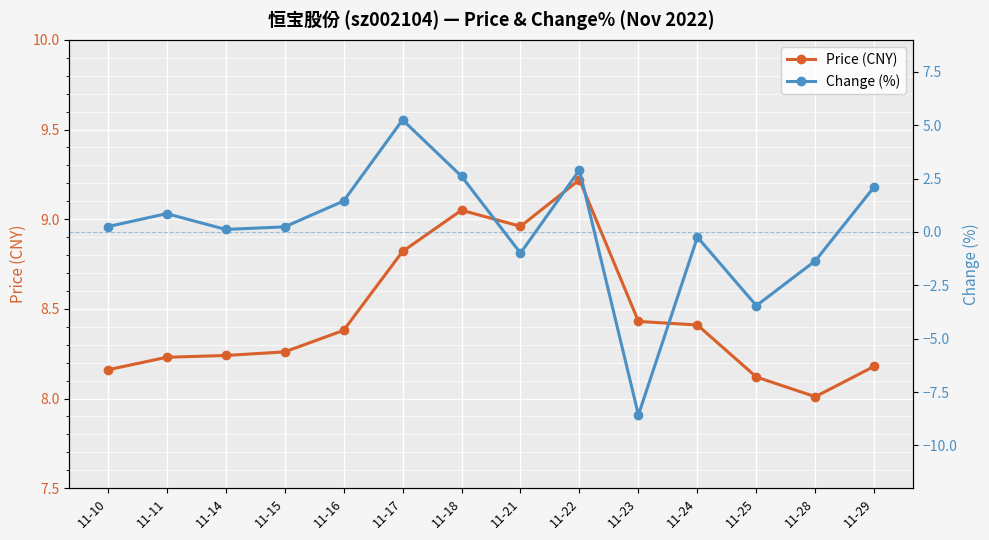

Read the Change (%) value at 11-23.

-8.6